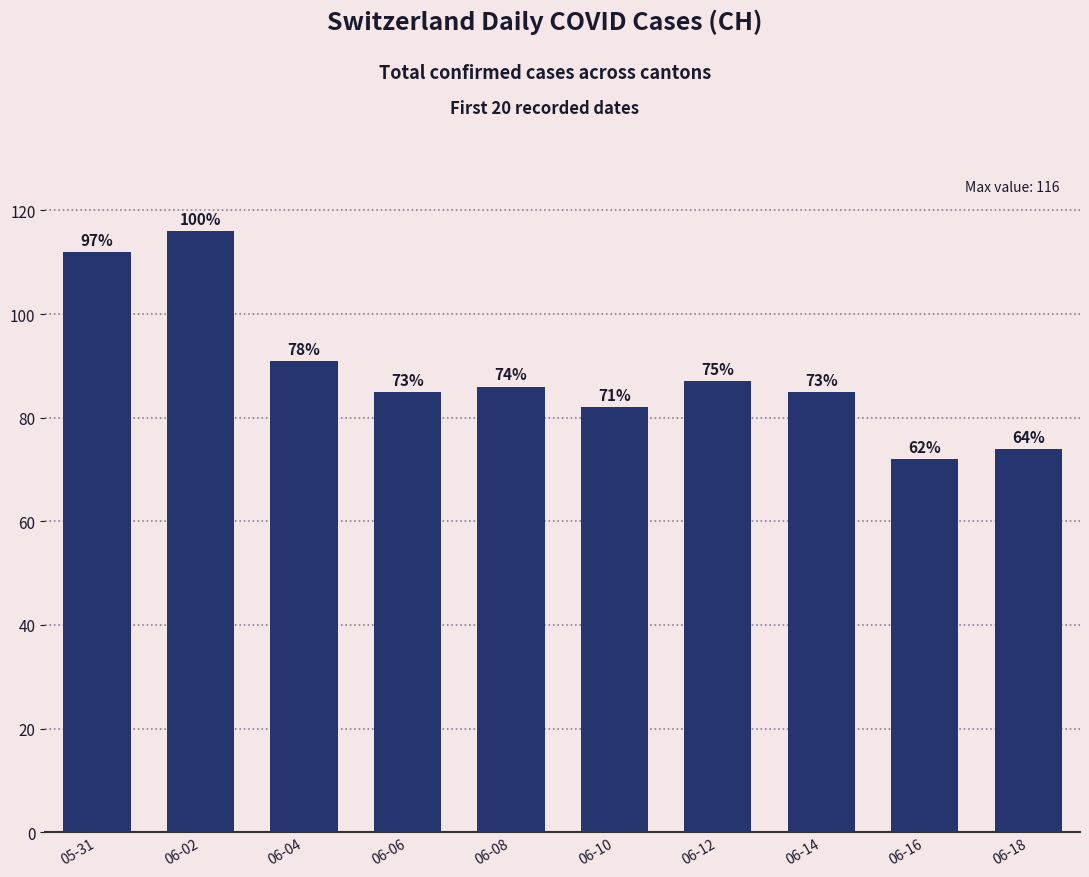

Reading right to left, transcribe all the data shown in this chart.

74	72	85	87	82	86	85	91	116	112